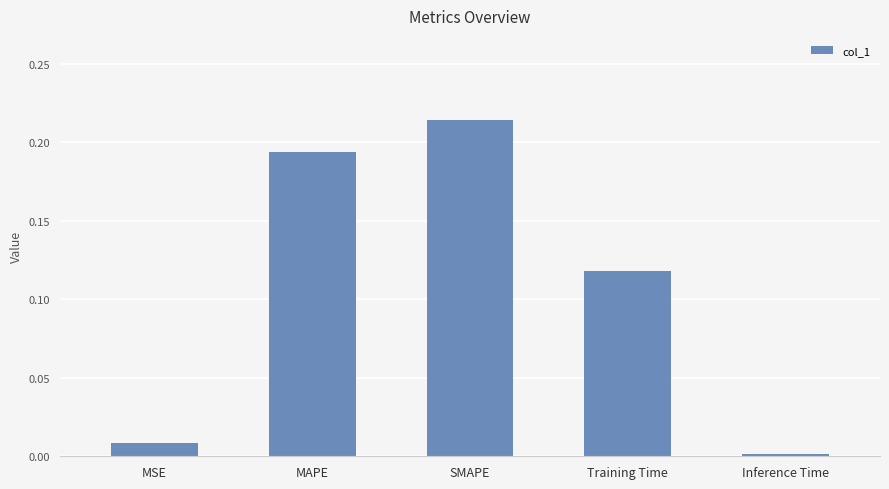

List the labels in order of value, smallest first.

Inference Time, MSE, Training Time, MAPE, SMAPE